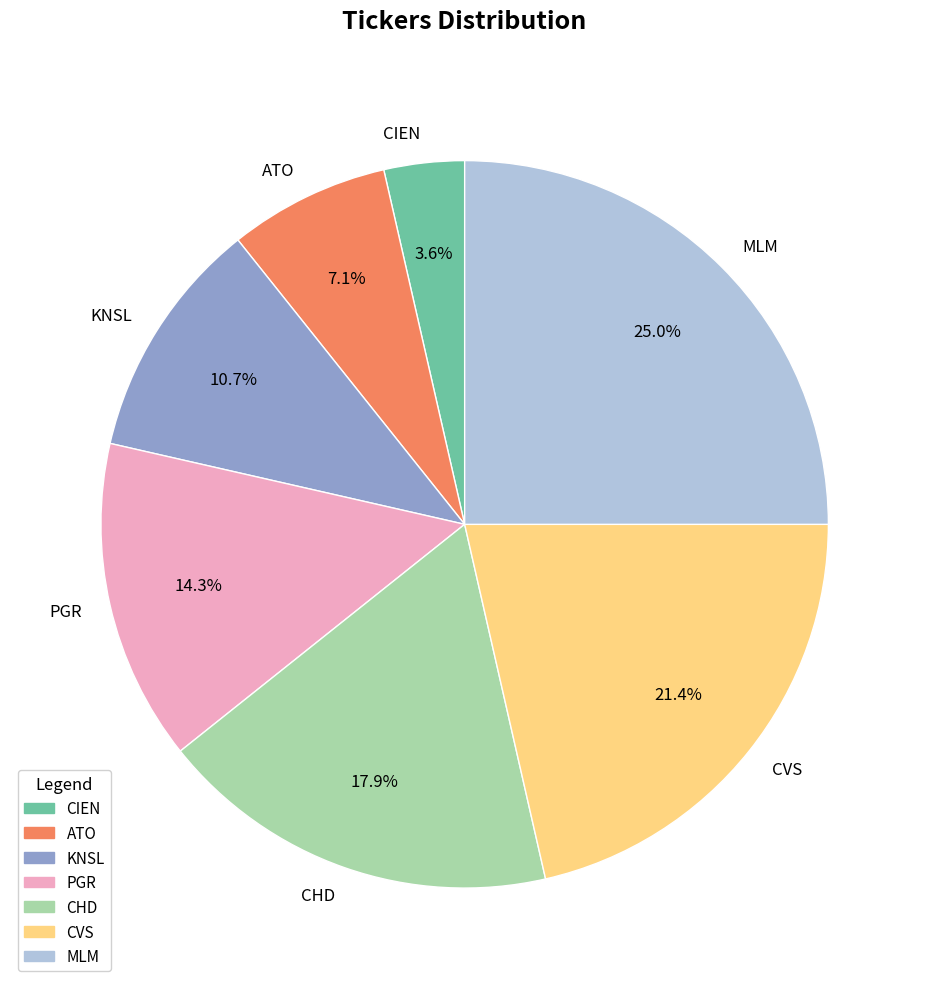

To the nearest percent, what is the difference between the CVS and KNSL slice percentages?

11%